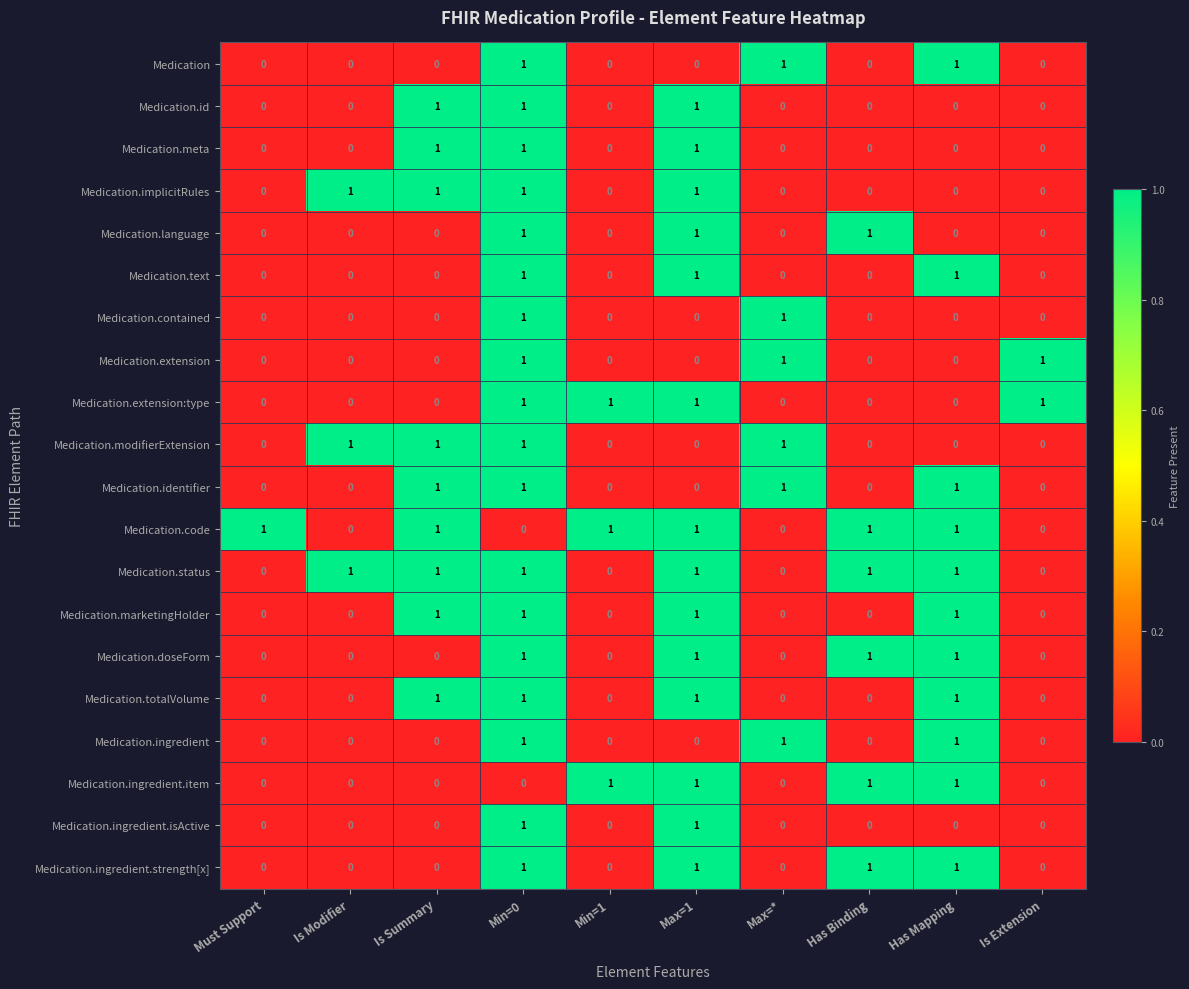

How many Medication.language values are between 0 and 1?

10